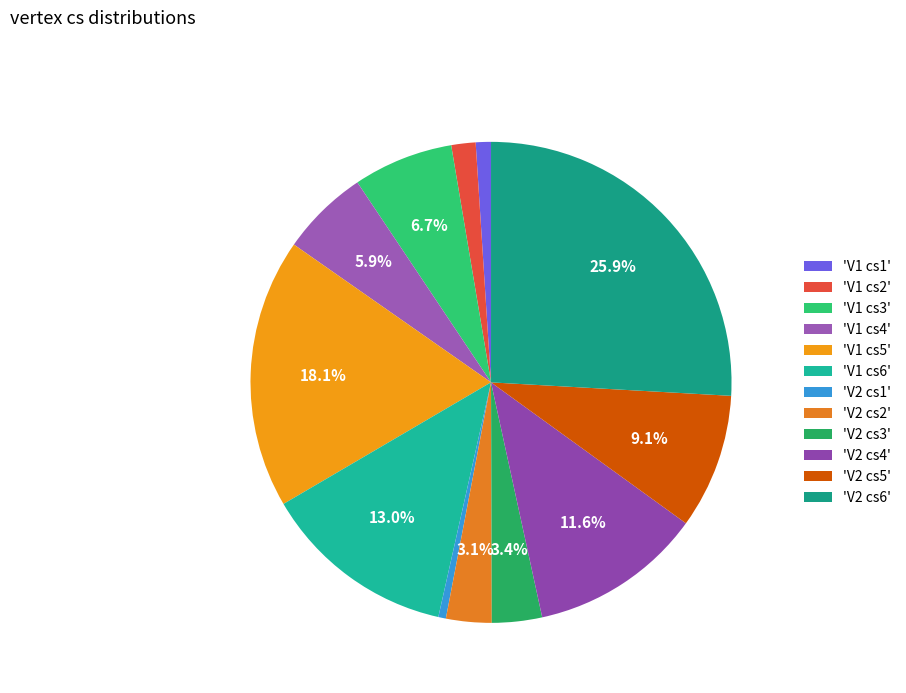

Which category has the biggest portion of the pie?

'V2 cs6'